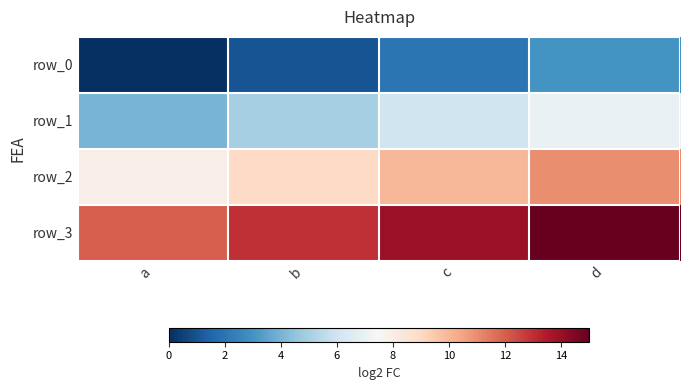

What is the highest value of the row_0 series?

3